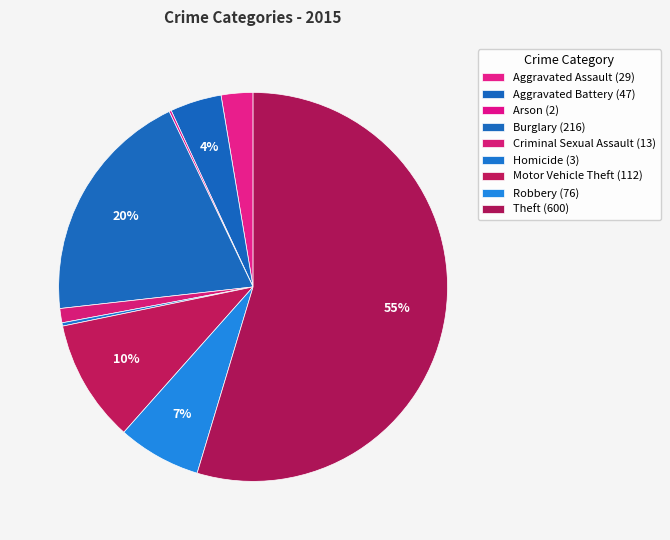

Count the number of slices in the pie.

9